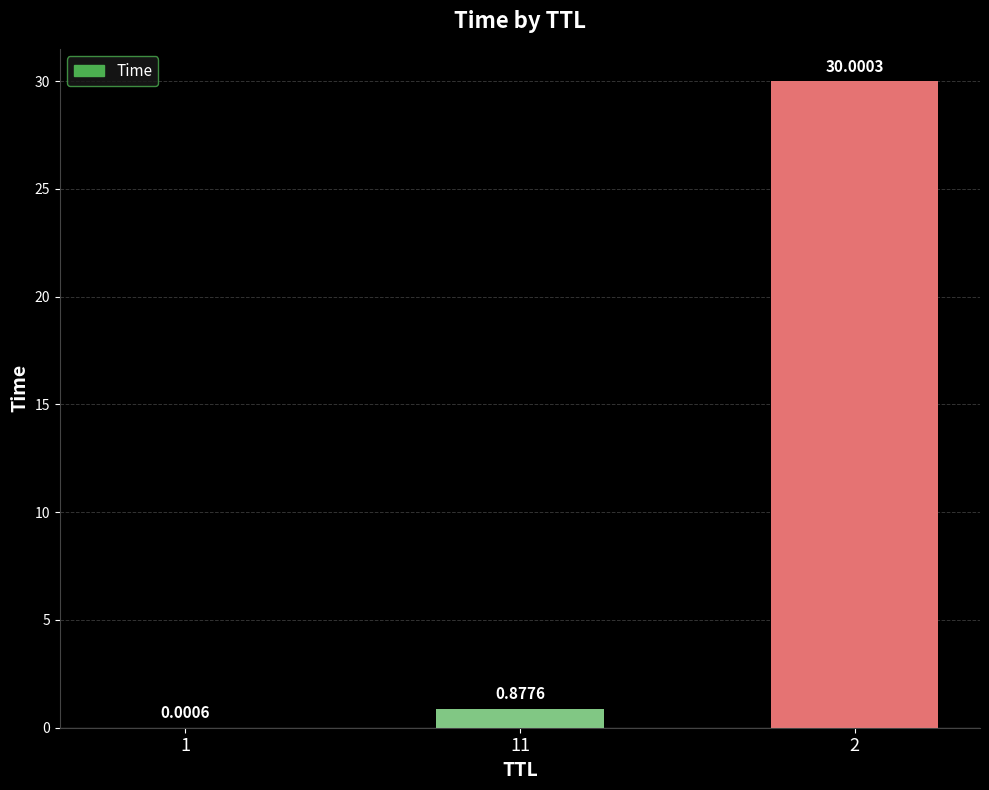

What is the sum of the values at 2 and 1?

30.0